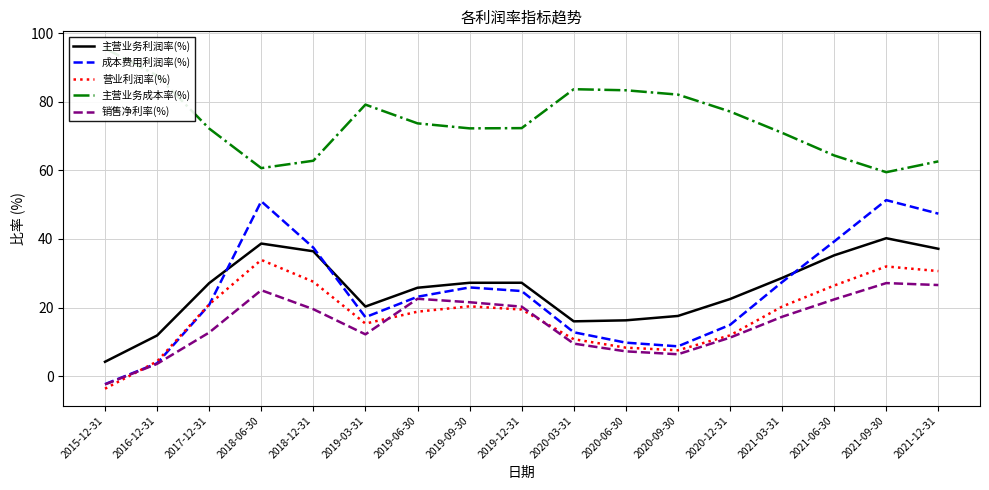

Reading left to right, extract all data points from this chart.

主营业务利润率(%): 4.2	11.8	27.1	38.6	36.4	20.3	25.8	27.2	27.2	16.0	16.3	17.5	22.5	28.6	35.2	40.2	37.1
成本费用利润率(%): -2.3	3.7	20.8	51.0	37.5	17.2	23.1	25.9	24.8	12.8	9.8	8.7	14.9	27.4	39.2	51.3	47.4
营业利润率(%): -3.7	4.3	20.9	33.9	27.5	15.3	18.8	20.3	19.4	10.8	8.3	7.5	11.9	20.3	26.4	32.0	30.6
主营业务成本率(%): 95.6	87.6	72.2	60.7	62.8	79.2	73.7	72.2	72.3	83.7	83.3	82.1	77.2	70.9	64.3	59.5	62.6
销售净利率(%): -2.4	3.6	12.7	25.0	19.5	12.2	22.5	21.5	20.2	9.5	7.2	6.4	11.2	17.3	22.4	27.1	26.6